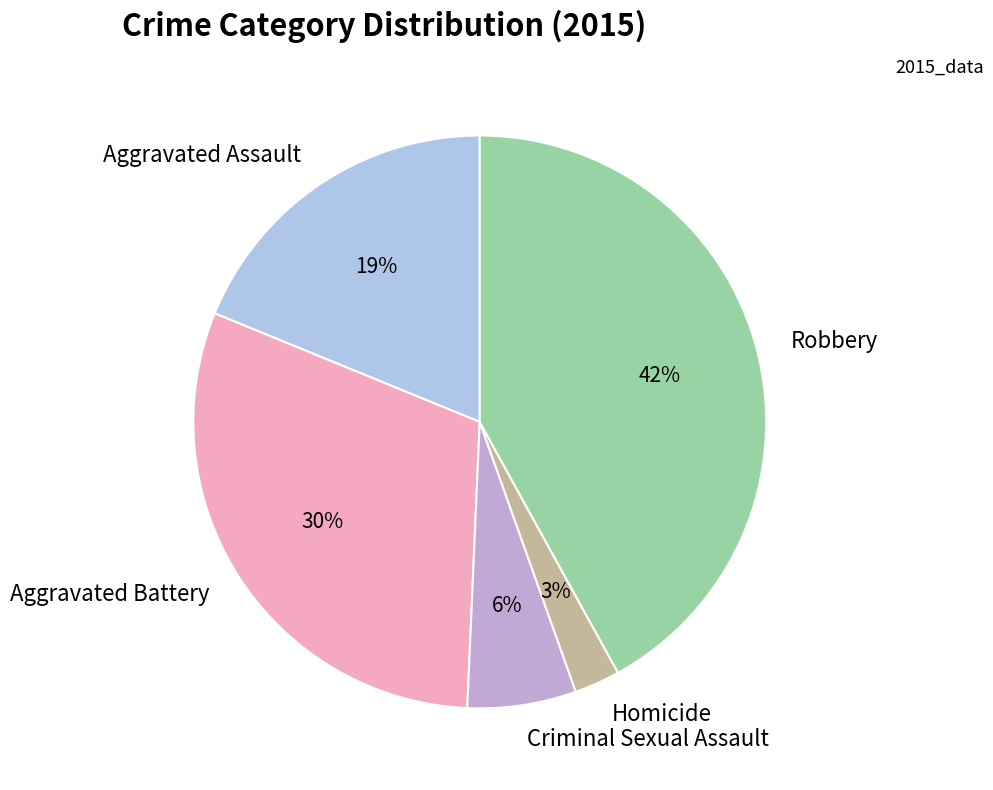

Approximately how many times larger is the value at Aggravated Assault compared to Aggravated Battery?

0.6